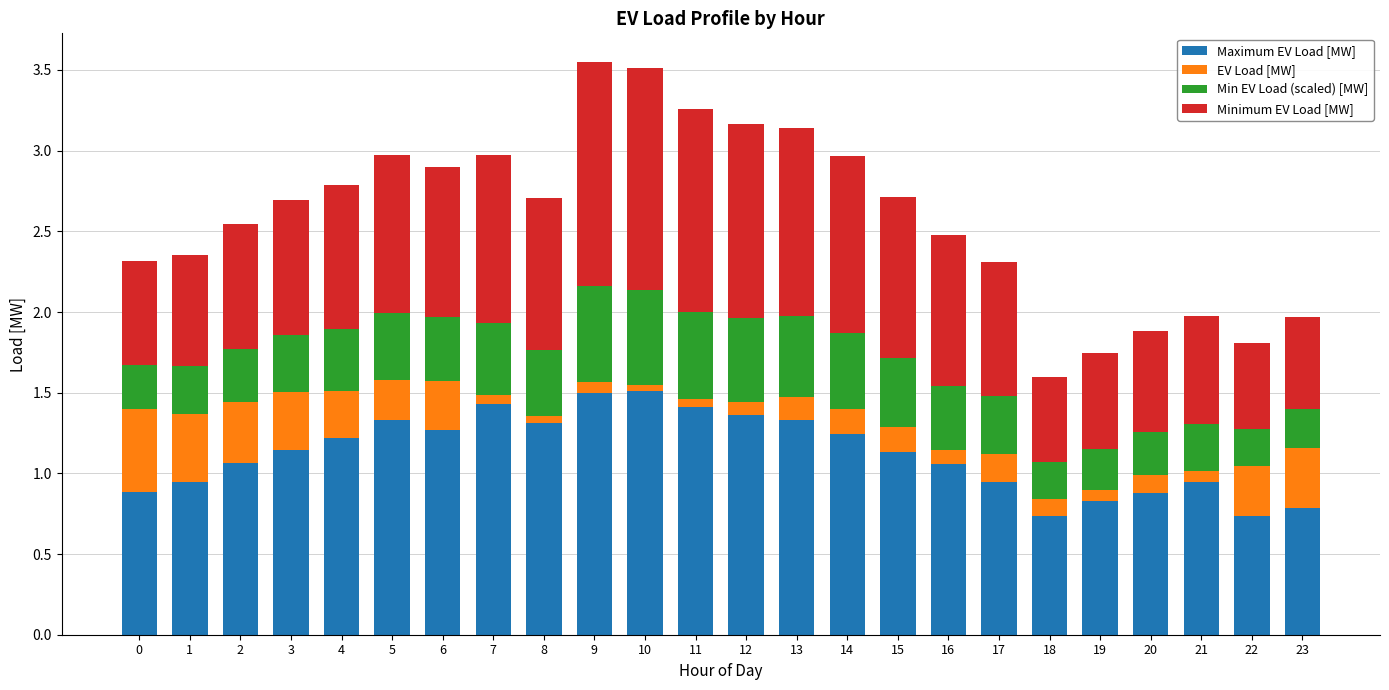

What is the average value of the EV Load [MW] series?

0.2